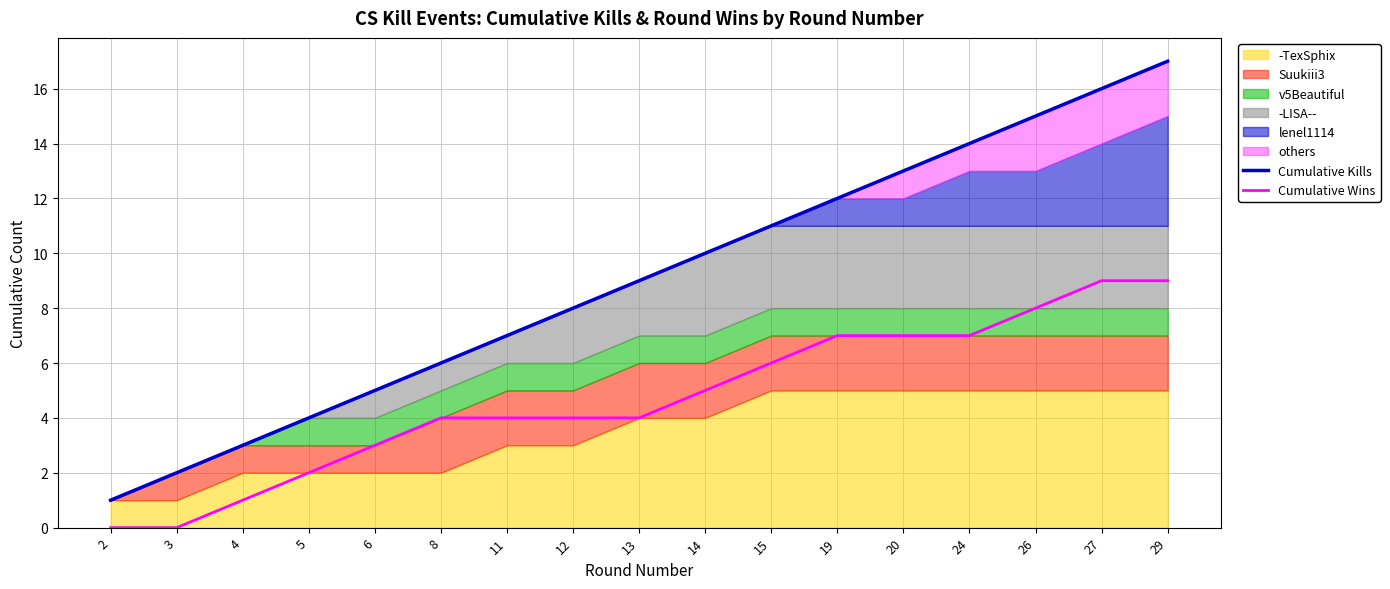

What is the maximum value for Cumulative Wins?

9